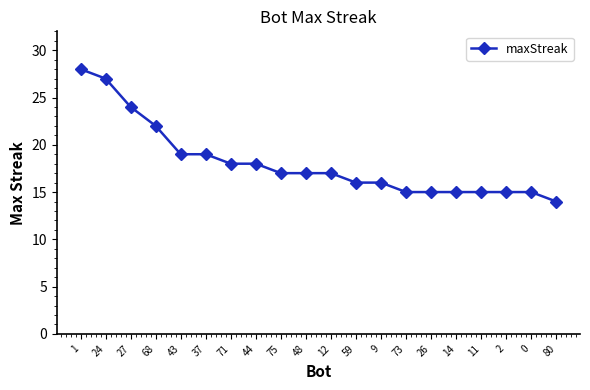

Count the number of data series in this chart.

1